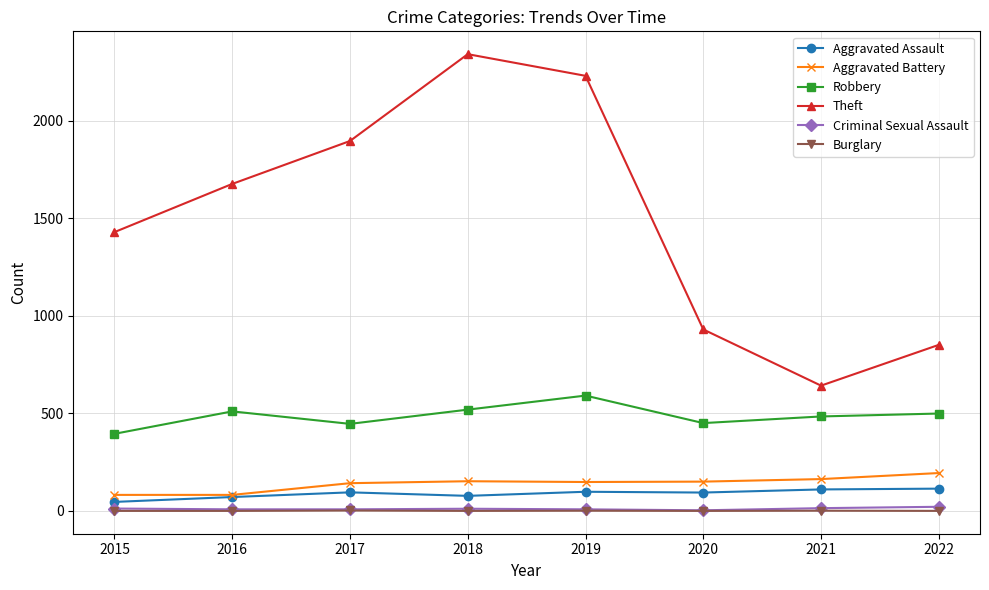

Where is the first local maximum for Theft?

2018